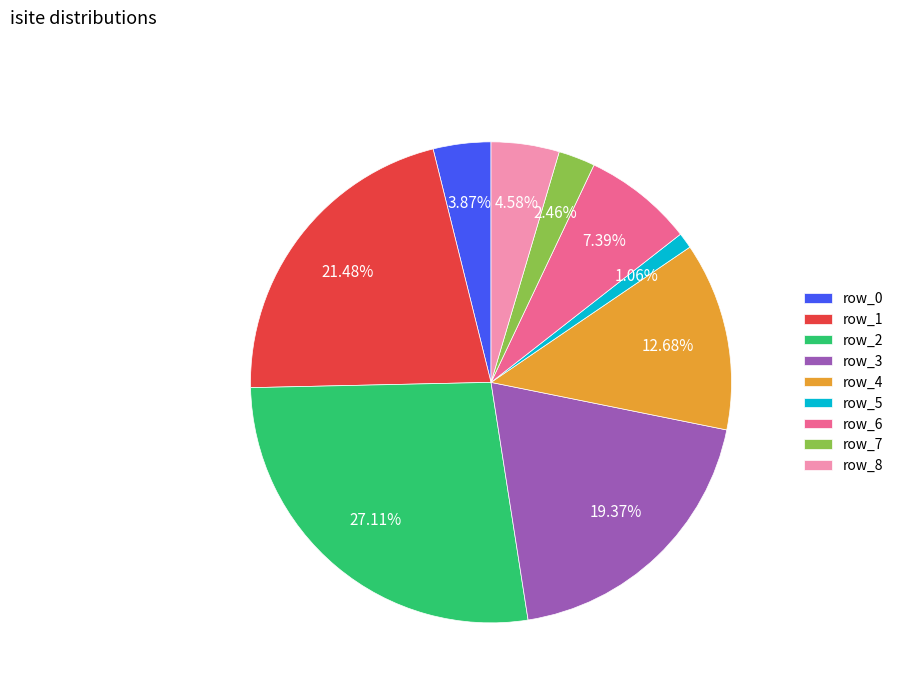

Which category has the biggest portion of the pie?

row_2